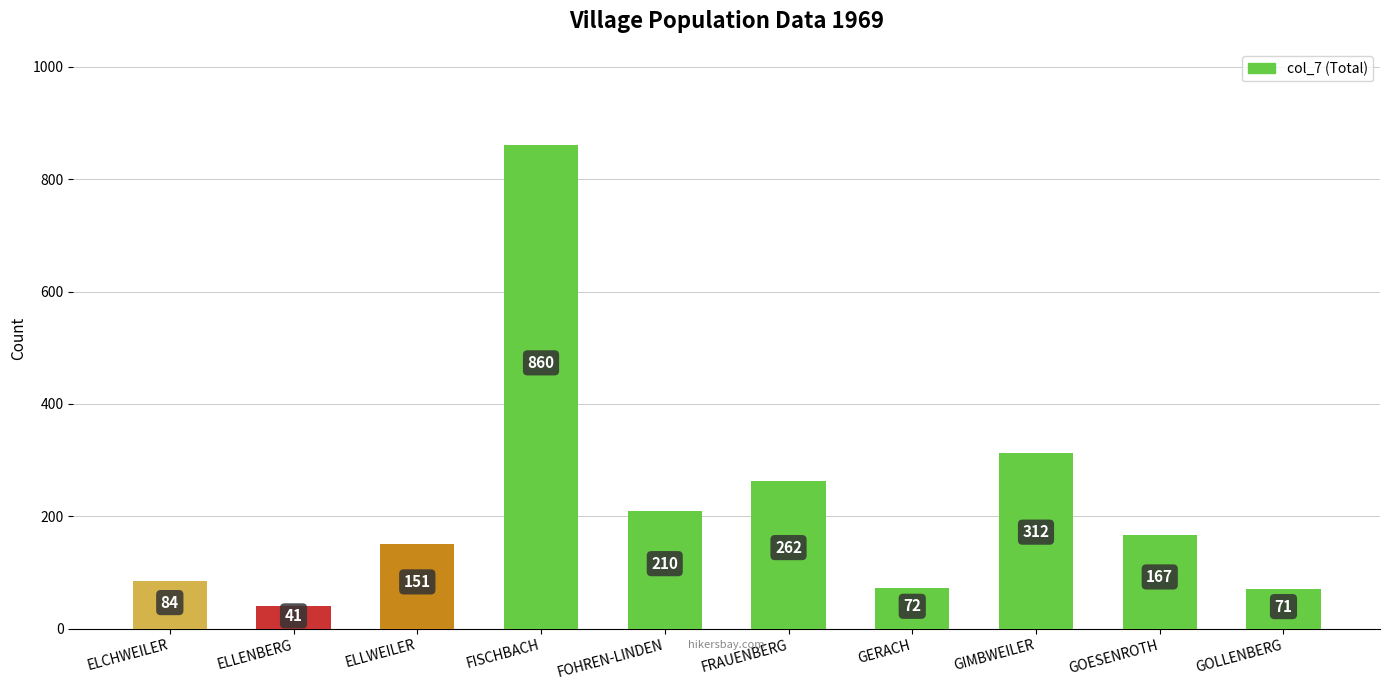

How many categories are shown in the chart?

10